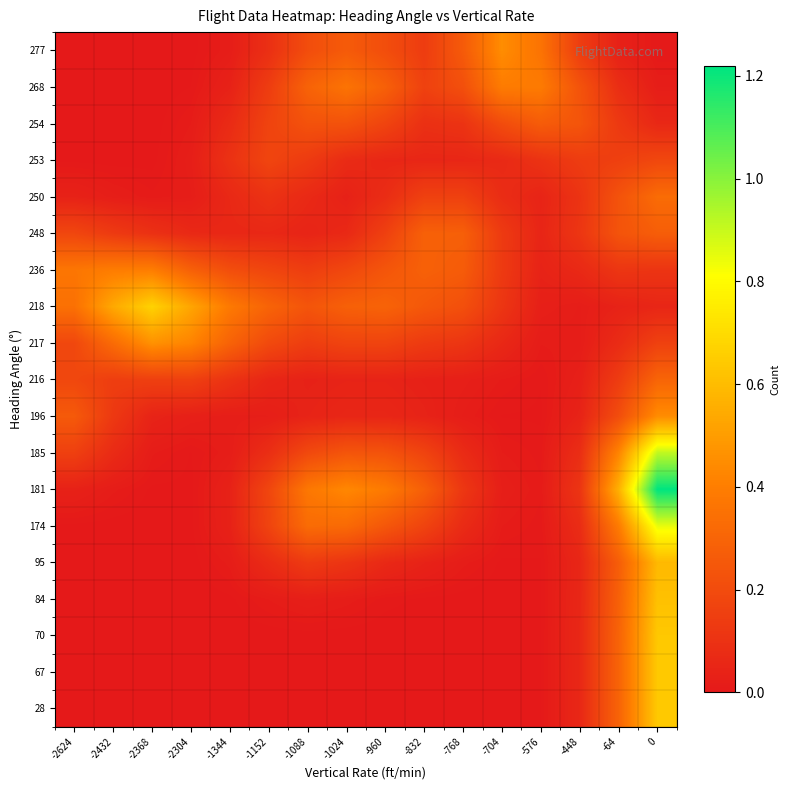

Reading left to right, extract all data points from this chart.

row_0: -2624=0.0	-2432=0.0	-2368=0.0	-2304=0.0	-1344=0.0	-1152=0.0	-1088=0.0	-1024=0.0	-960=0.0	-832=0.0	-768=0.0	-704=0.0	-576=0.0	-448=0.1	-64=0.3	0=0.6
row_1: -2624=0.0	-2432=0.0	-2368=0.0	-2304=0.0	-1344=0.0	-1152=0.0	-1088=0.0	-1024=0.0	-960=0.0	-832=0.0	-768=0.0	-704=0.0	-576=0.0	-448=0.1	-64=0.3	0=0.6
row_2: -2624=0.0	-2432=0.0	-2368=0.0	-2304=0.0	-1344=0.0	-1152=0.0	-1088=0.0	-1024=0.0	-960=0.0	-832=0.0	-768=0.0	-704=0.0	-576=0.0	-448=0.1	-64=0.3	0=0.6
row_3: -2624=0.0	-2432=0.0	-2368=0.0	-2304=0.0	-1344=0.0	-1152=0.0	-1088=0.0	-1024=0.0	-960=0.0	-832=0.0	-768=0.0	-704=0.0	-576=0.0	-448=0.1	-64=0.3	0=0.6
row_4: -2624=0.0	-2432=0.0	-2368=0.0	-2304=0.0	-1344=0.0	-1152=0.1	-1088=0.1	-1024=0.1	-960=0.1	-832=0.0	-768=0.0	-704=0.0	-576=0.0	-448=0.1	-64=0.3	0=0.6
row_5: -2624=0.0	-2432=0.0	-2368=0.0	-2304=0.0	-1344=0.0	-1152=0.2	-1088=0.3	-1024=0.3	-960=0.2	-832=0.2	-768=0.1	-704=0.0	-576=0.0	-448=0.1	-64=0.4	0=0.8
row_6: -2624=0.0	-2432=0.0	-2368=0.0	-2304=0.0	-1344=0.0	-1152=0.2	-1088=0.4	-1024=0.4	-960=0.4	-832=0.3	-768=0.1	-704=0.0	-576=0.0	-448=0.1	-64=0.6	0=1.2
row_7: -2624=0.2	-2432=0.1	-2368=0.0	-2304=0.0	-1344=0.0	-1152=0.1	-1088=0.2	-1024=0.2	-960=0.2	-832=0.2	-768=0.1	-704=0.0	-576=0.0	-448=0.1	-64=0.4	0=0.9
row_8: -2624=0.3	-2432=0.1	-2368=0.0	-2304=0.0	-1344=0.0	-1152=0.0	-1088=0.0	-1024=0.1	-960=0.1	-832=0.0	-768=0.0	-704=0.0	-576=0.0	-448=0.0	-64=0.2	0=0.4
row_9: -2624=0.2	-2432=0.1	-2368=0.2	-2304=0.2	-1344=0.1	-1152=0.1	-1088=0.0	-1024=0.0	-960=0.0	-832=0.0	-768=0.0	-704=0.0	-576=0.0	-448=0.0	-64=0.1	0=0.3
row_10: -2624=0.2	-2432=0.3	-2368=0.5	-2304=0.4	-1344=0.3	-1152=0.2	-1088=0.1	-1024=0.2	-960=0.2	-832=0.1	-768=0.1	-704=0.1	-576=0.0	-448=0.0	-64=0.1	0=0.2
row_11: -2624=0.3	-2432=0.5	-2368=0.7	-2304=0.5	-1344=0.4	-1152=0.3	-1088=0.2	-1024=0.3	-960=0.3	-832=0.2	-768=0.2	-704=0.1	-576=0.0	-448=0.0	-64=0.0	0=0.1
row_12: -2624=0.4	-2432=0.4	-2368=0.4	-2304=0.3	-1344=0.2	-1152=0.2	-1088=0.1	-1024=0.2	-960=0.2	-832=0.3	-768=0.3	-704=0.1	-576=0.0	-448=0.1	-64=0.1	0=0.1
row_13: -2624=0.2	-2432=0.1	-2368=0.1	-2304=0.1	-1344=0.1	-1152=0.1	-1088=0.0	-1024=0.1	-960=0.2	-832=0.3	-768=0.3	-704=0.1	-576=0.1	-448=0.1	-64=0.2	0=0.3
row_14: -2624=0.0	-2432=0.0	-2368=0.0	-2304=0.0	-1344=0.1	-1152=0.1	-1088=0.1	-1024=0.0	-960=0.1	-832=0.2	-768=0.2	-704=0.1	-576=0.0	-448=0.1	-64=0.2	0=0.3
row_15: -2624=0.0	-2432=0.0	-2368=0.0	-2304=0.0	-1344=0.1	-1152=0.2	-1088=0.1	-1024=0.1	-960=0.1	-832=0.1	-768=0.1	-704=0.1	-576=0.1	-448=0.1	-64=0.2	0=0.2
row_16: -2624=0.0	-2432=0.0	-2368=0.0	-2304=0.0	-1344=0.1	-1152=0.2	-1088=0.2	-1024=0.2	-960=0.2	-832=0.1	-768=0.1	-704=0.2	-576=0.3	-448=0.2	-64=0.1	0=0.1
row_17: -2624=0.0	-2432=0.0	-2368=0.0	-2304=0.0	-1344=0.0	-1152=0.1	-1088=0.3	-1024=0.4	-960=0.3	-832=0.2	-768=0.2	-704=0.4	-576=0.4	-448=0.2	-64=0.1	0=0.0
row_18: -2624=0.0	-2432=0.0	-2368=0.0	-2304=0.0	-1344=0.0	-1152=0.1	-1088=0.2	-1024=0.3	-960=0.2	-832=0.1	-768=0.3	-704=0.4	-576=0.4	-448=0.1	-64=0.0	0=0.0